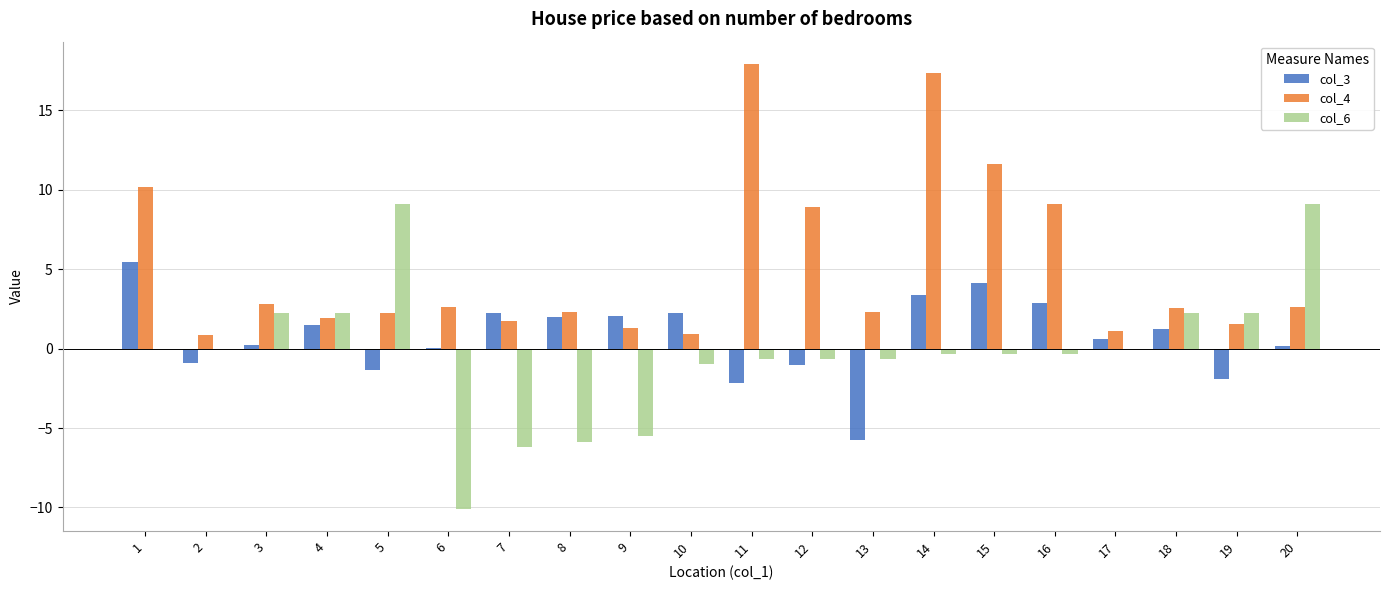

Where does the col_3 series first go above 1?

1